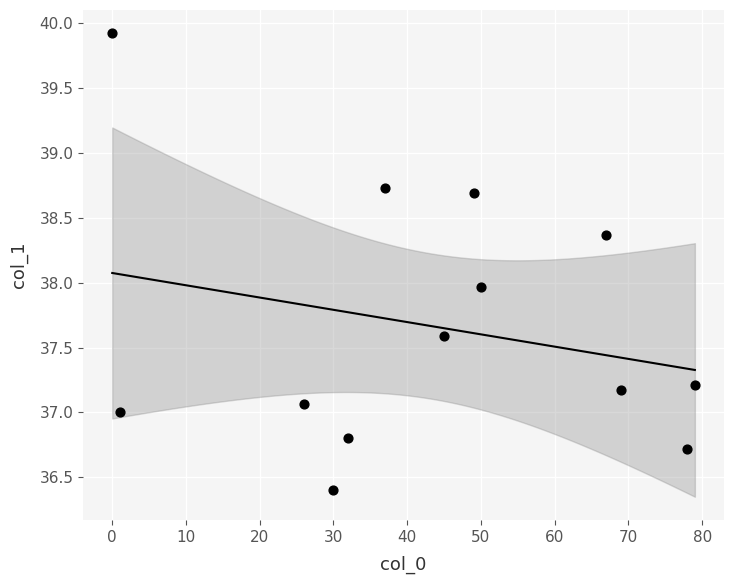

What is the range of Y values (max minus min)?

3.5